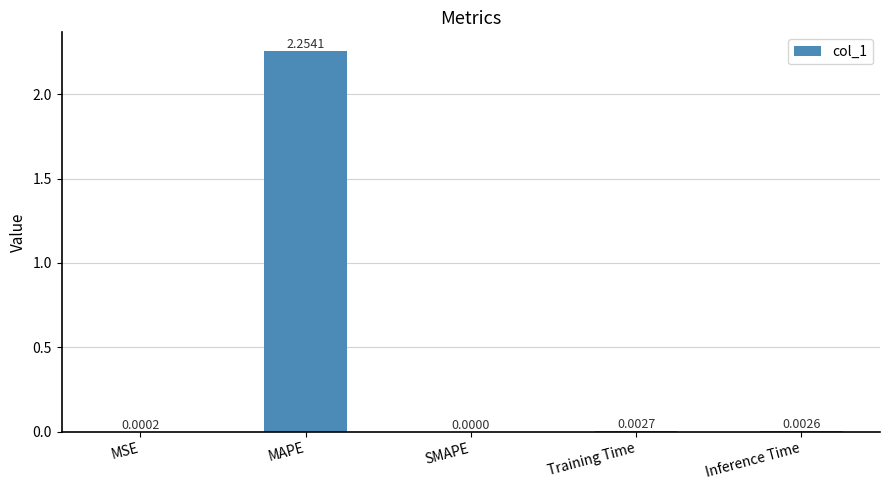

The chart shows a value of 0.0 at Training Time. True or false?

True